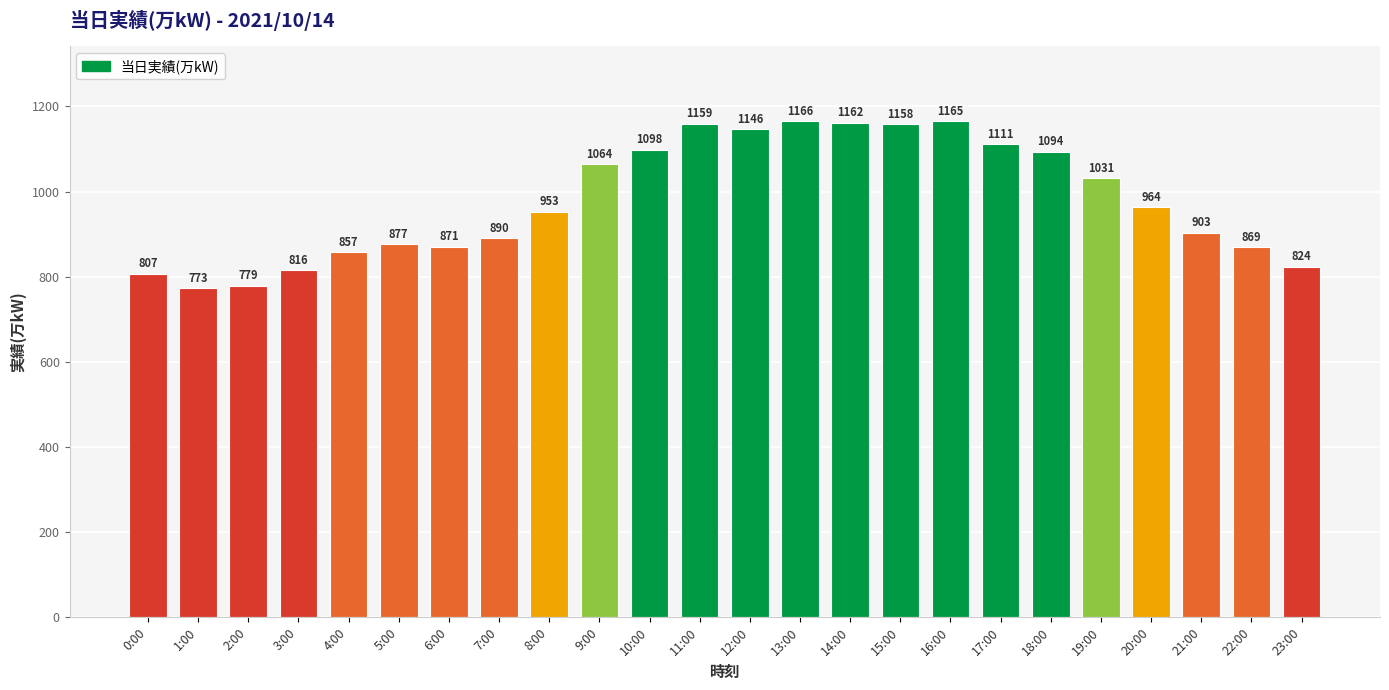

Rank the categories by value from lowest to highest.

1:00, 2:00, 0:00, 3:00, 23:00, 4:00, 22:00, 6:00, 5:00, 7:00, 21:00, 8:00, 20:00, 19:00, 9:00, 18:00, 10:00, 17:00, 12:00, 15:00, 11:00, 14:00, 16:00, 13:00